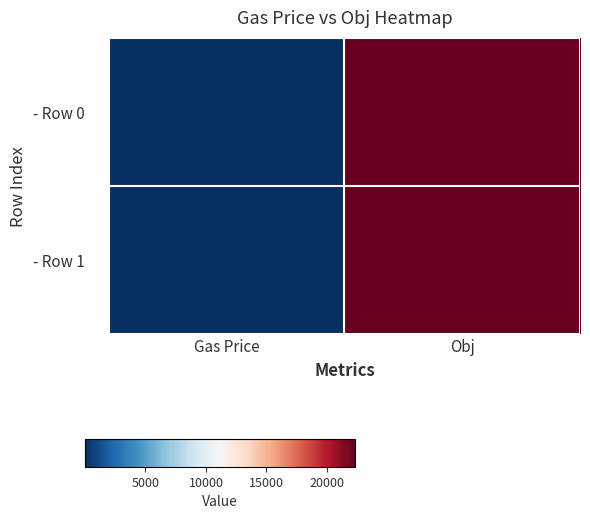

At which category does the chart reach its peak across all series?

Obj